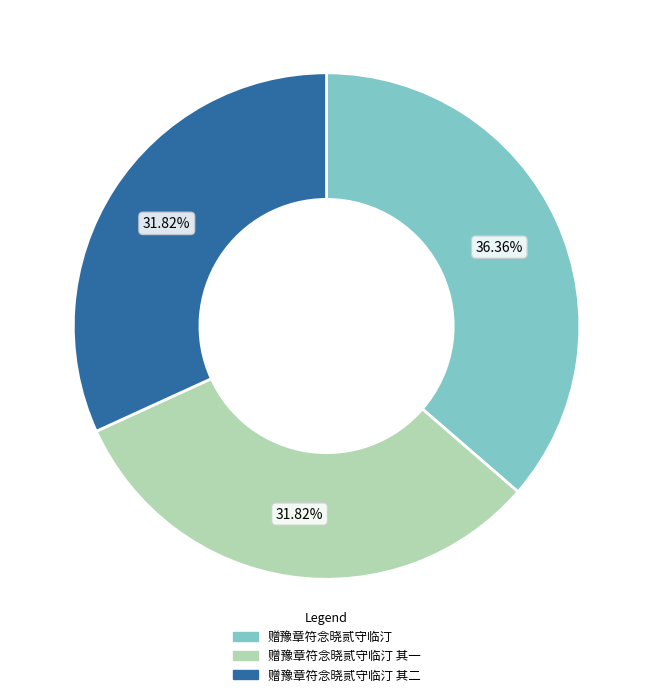

To the nearest percent, what percentage of the pie is 赠豫章符念晓贰守临汀?

36%